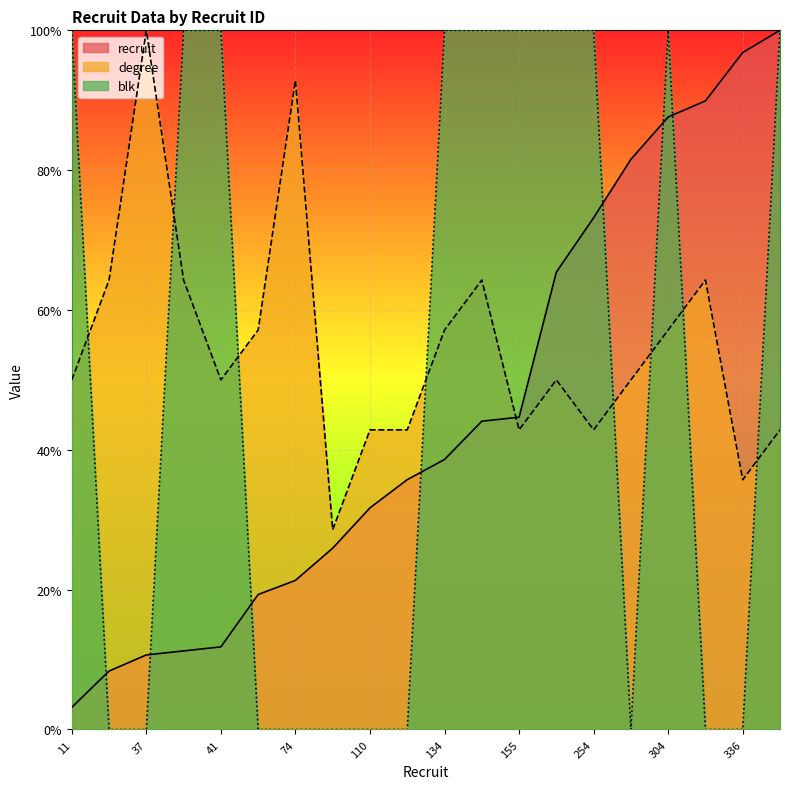

What is the difference between the second highest and second lowest values in the recruit series?

0.9